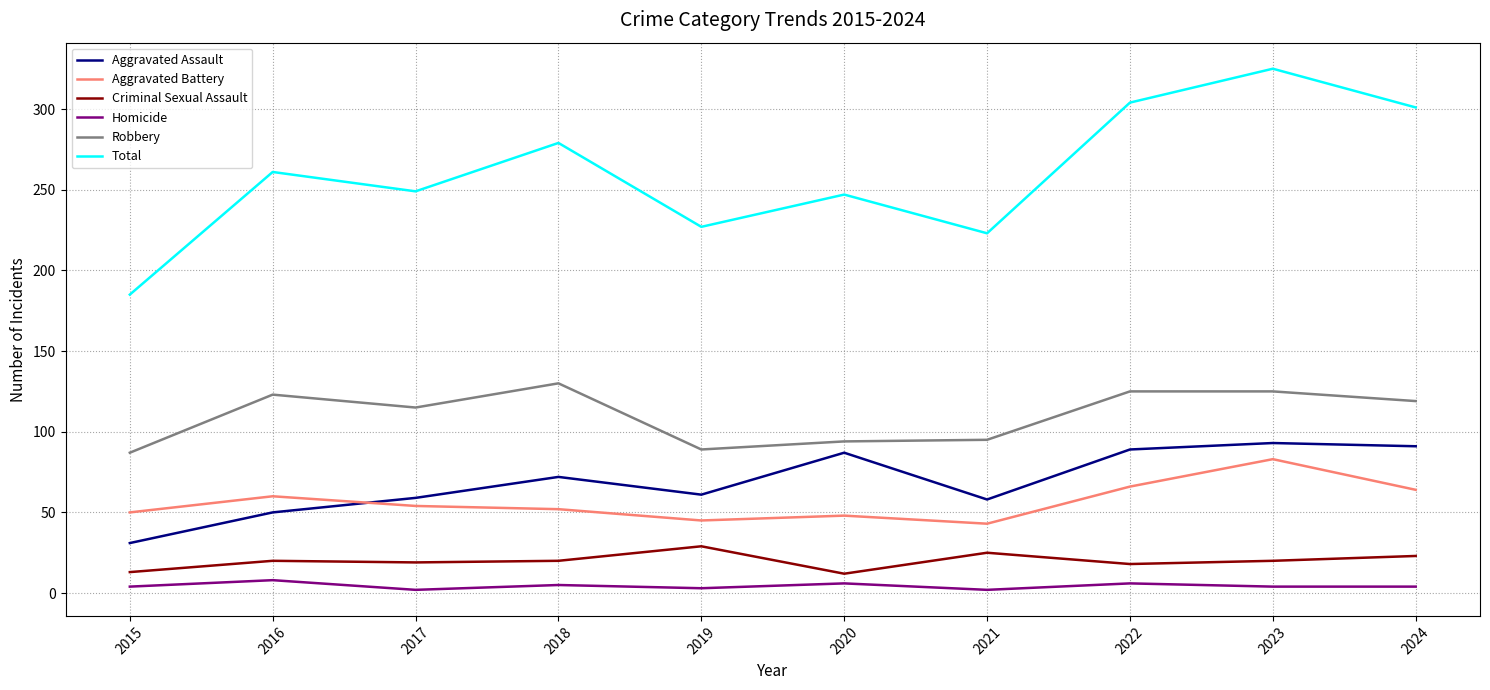

Is it true that Aggravated Assault equals 58 at 2021?

True